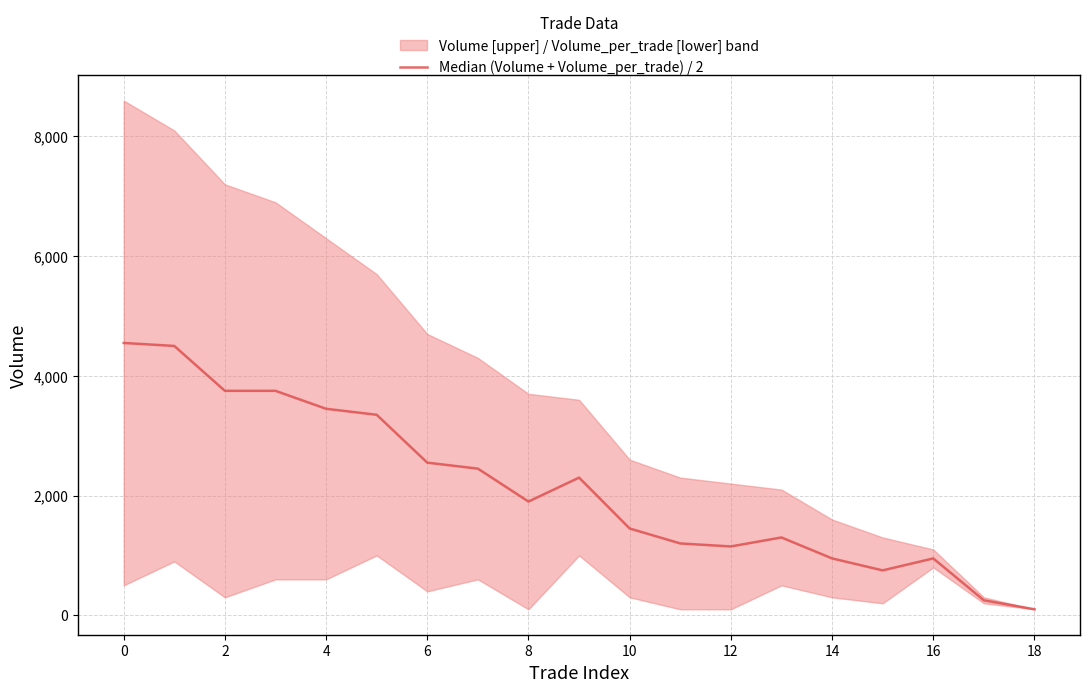

The value at 15 is 1053. True or false?

False